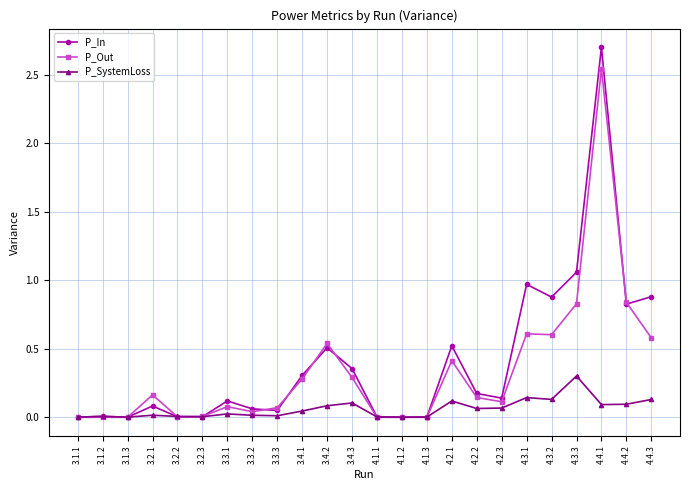

What is the label of the 21st point from the right?

3.2.1